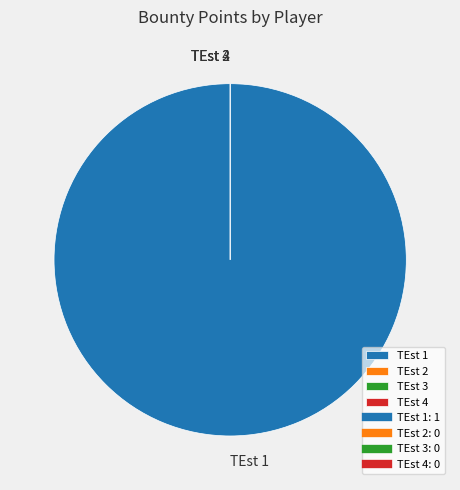

Does TEst 1 account for over 50% of the chart?

Yes